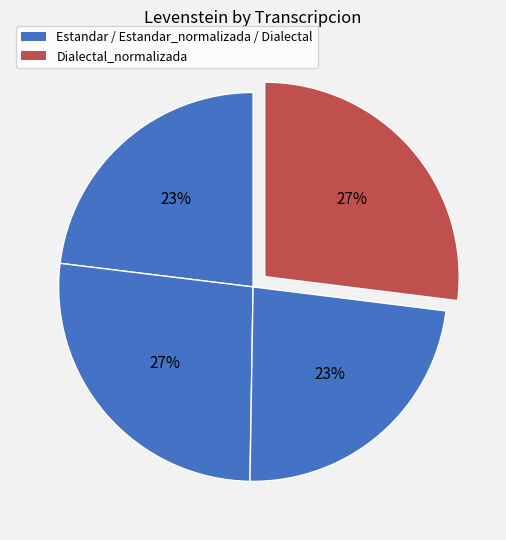

To the nearest percent, what is the average slice percentage?

25%